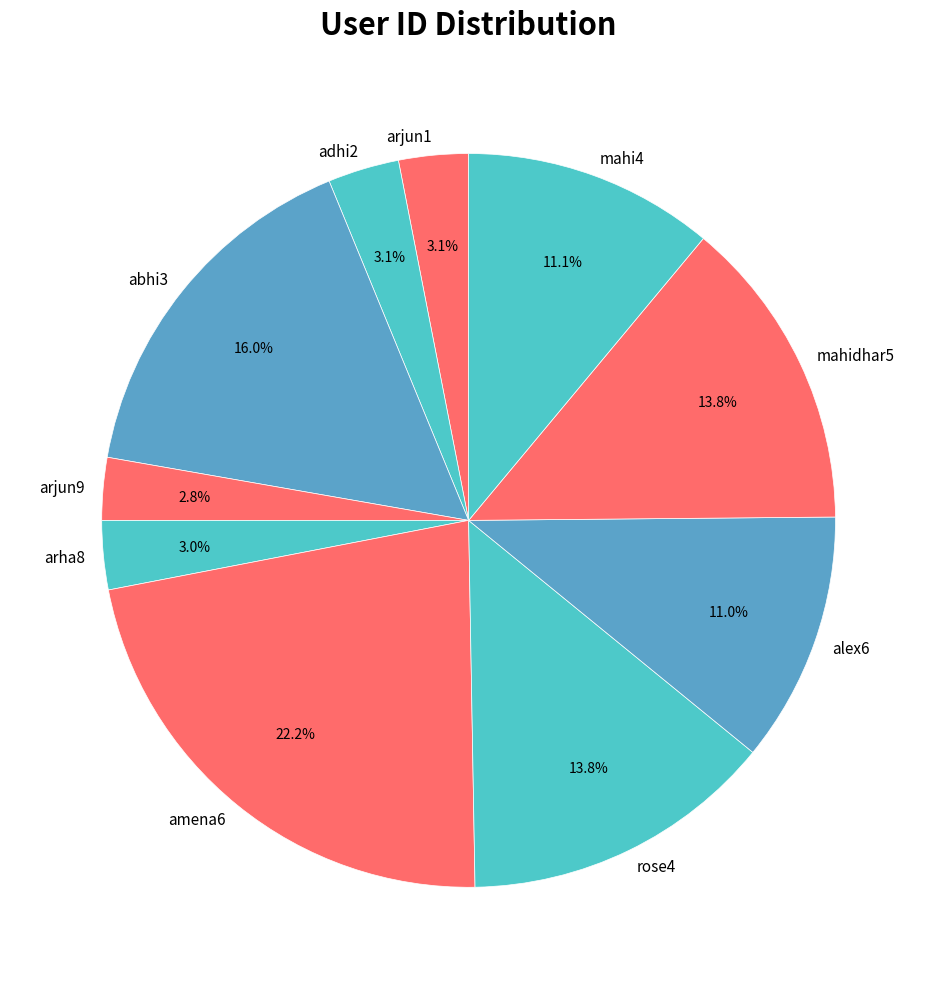

Is there a majority slice in this chart?

No